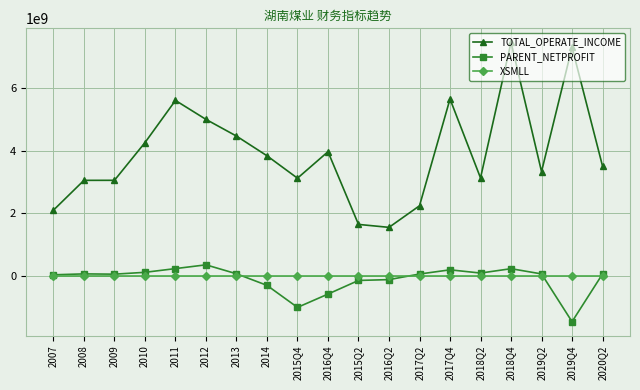

Count the number of categories in the chart.

19